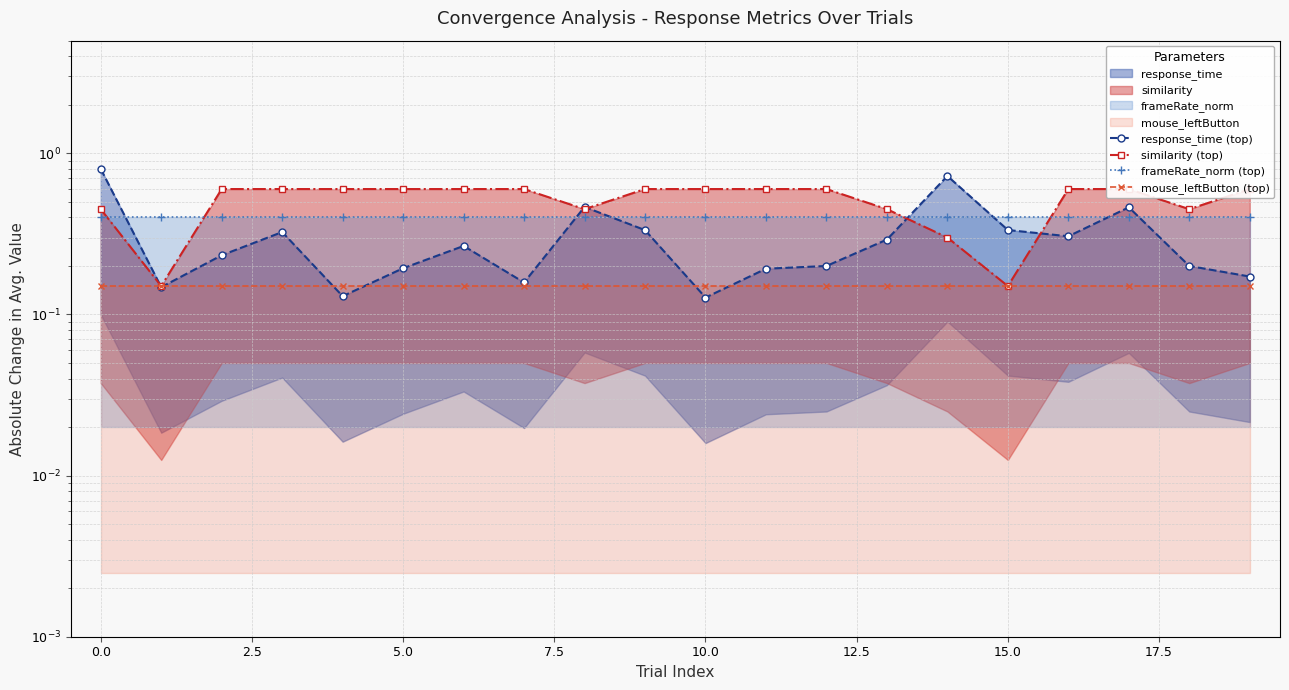

At which label is response_time (top) closest to 0?

10